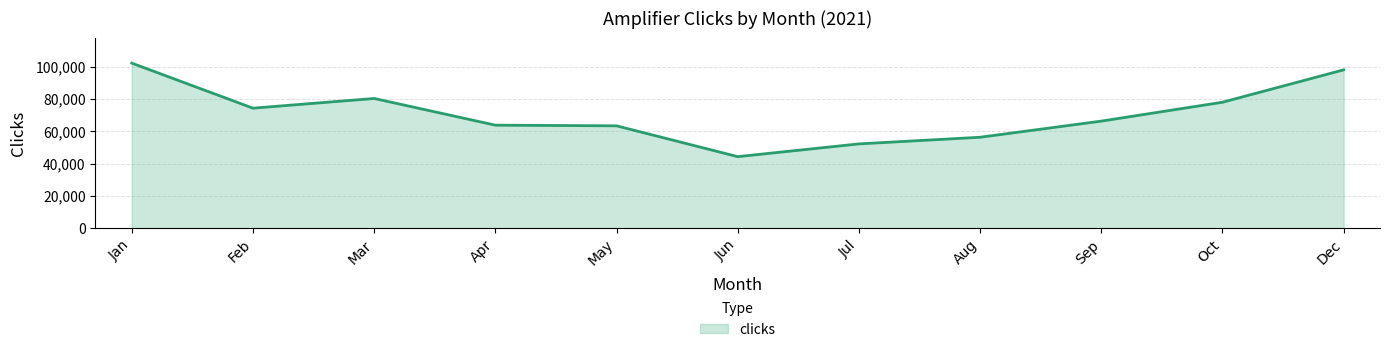

True or false: the data shows 63380 at May.

True